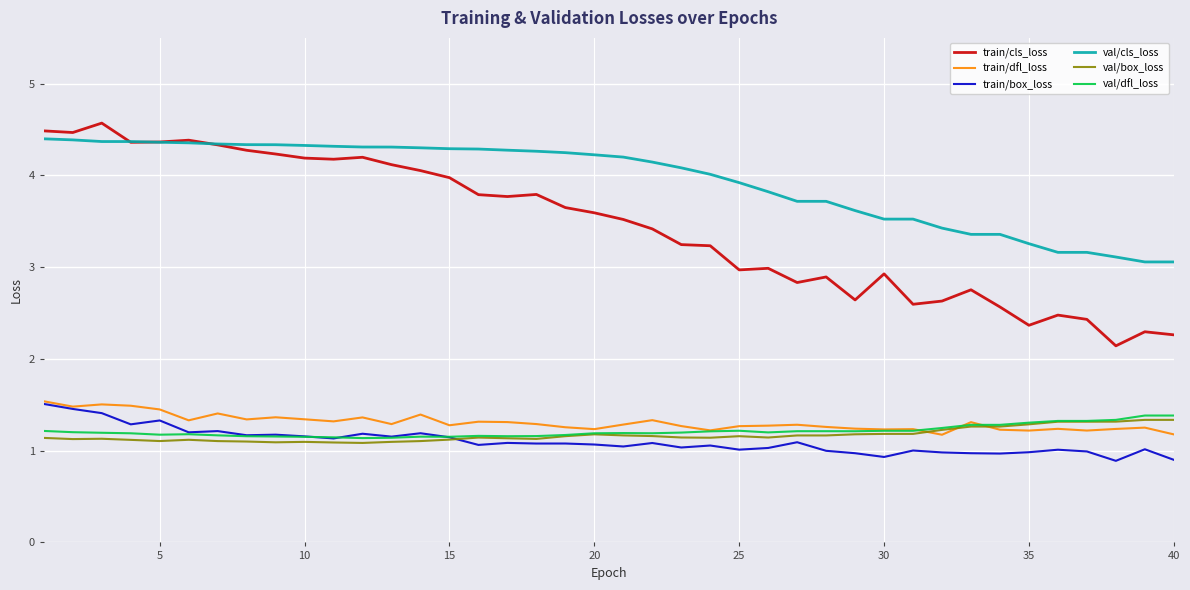

Which series has the widest spread of values?

train/cls_loss